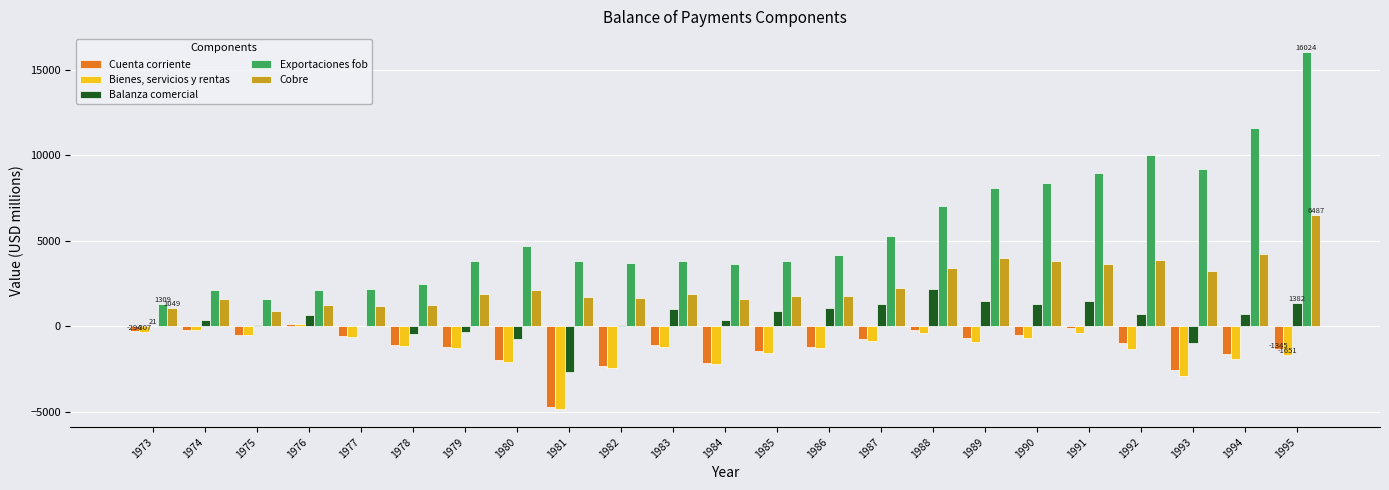

What is the difference between the Bienes, servicios y rentas values at 1992 and 1973?

1029